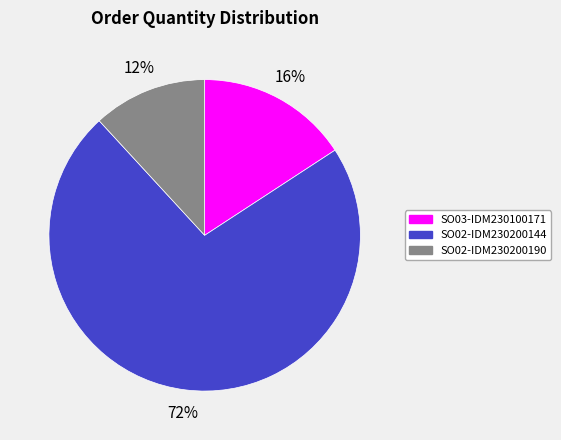

Is there any slice that represents more than half of the pie?

Yes